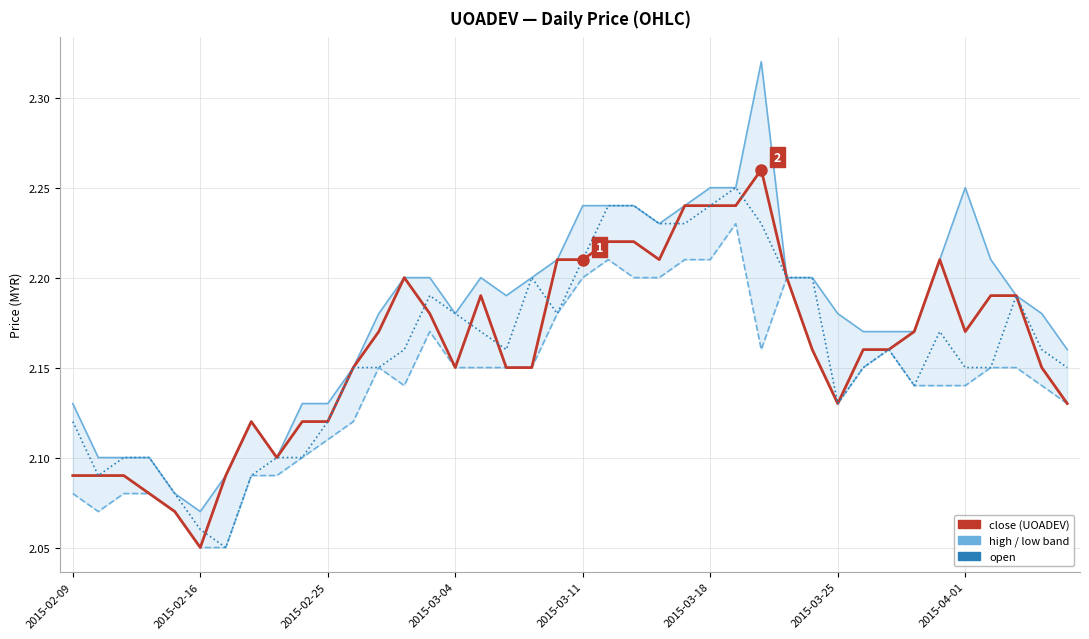

Is it true that high equals 0.9 at 19?

False